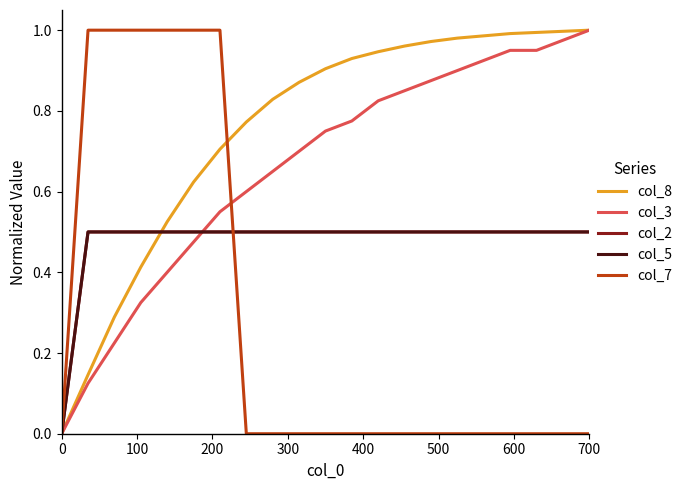

Does the chart have visible grid lines?

No